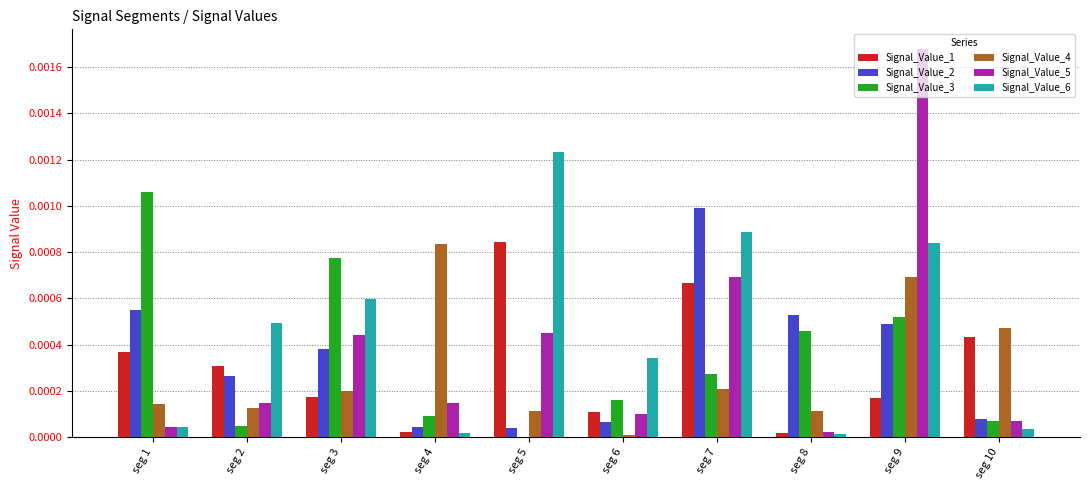

The Signal_Value_6 series shows 0.0 at seg 9. True or false?

True